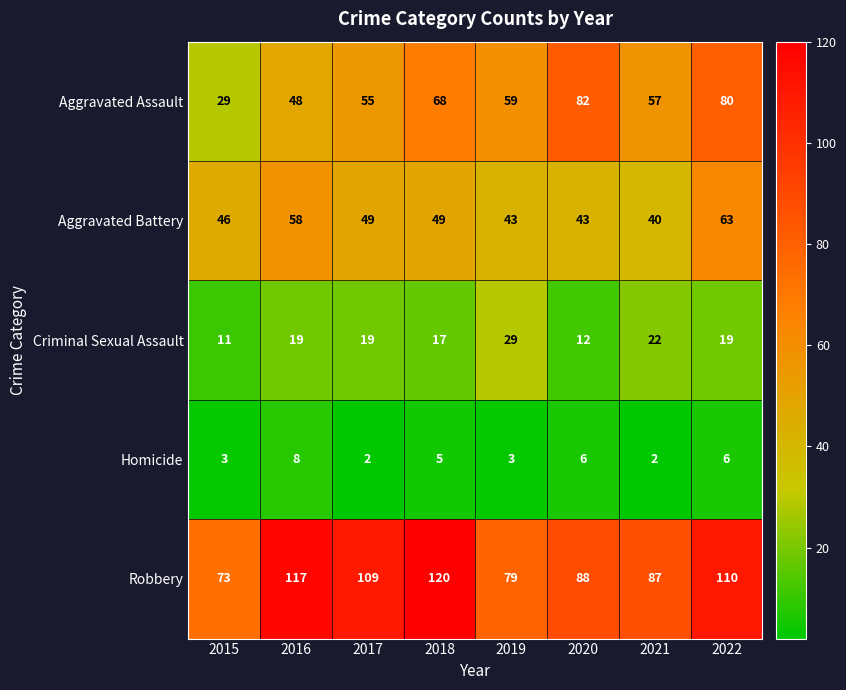

The value of Homicide at 2020 is 4. True or false?

False